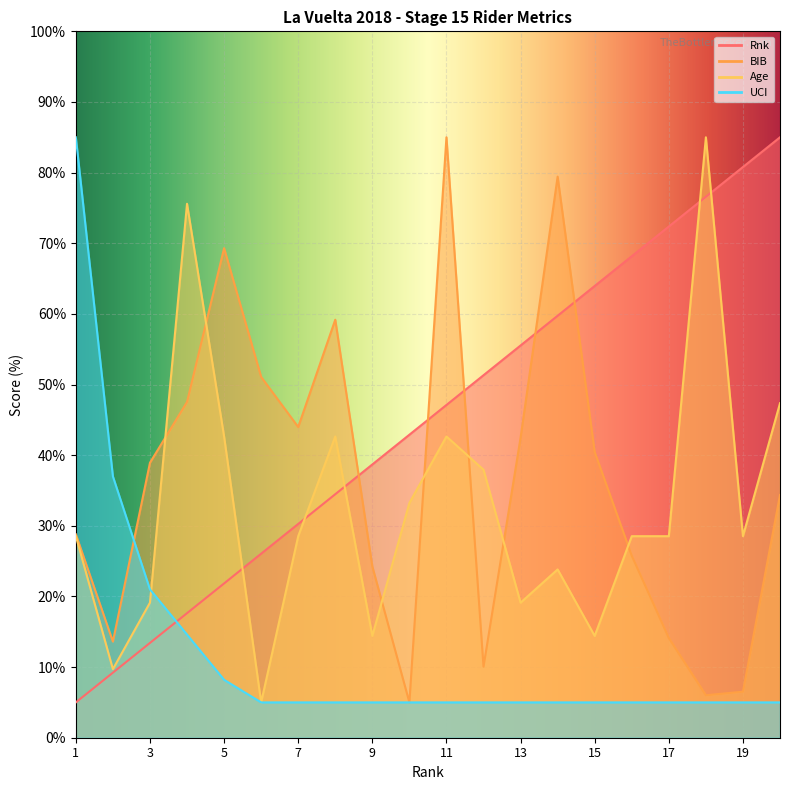

At which label does Age reach its peak?

18